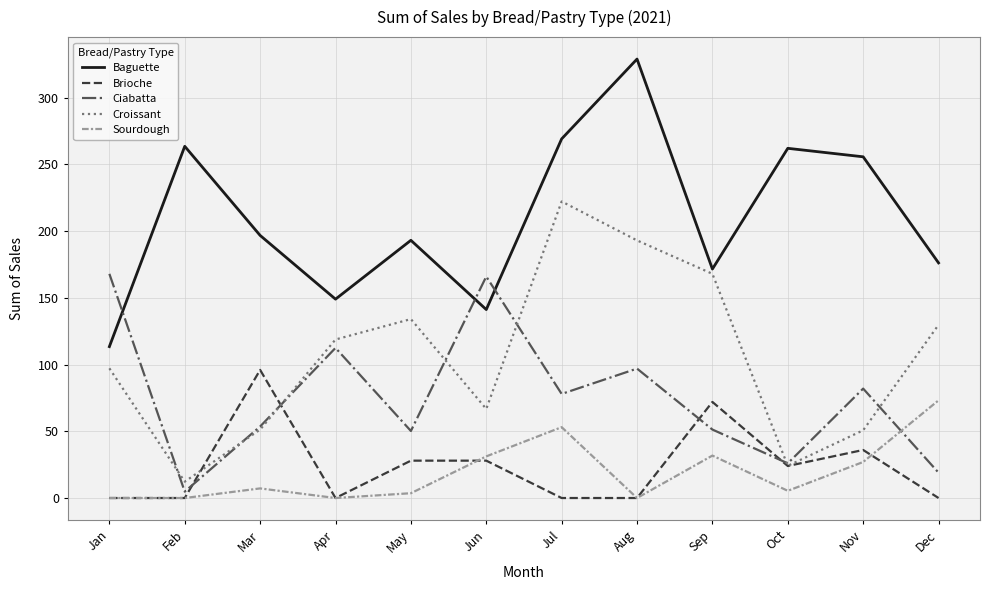

Is the value of Brioche at Jul greater than the value of Croissant at Nov?

No